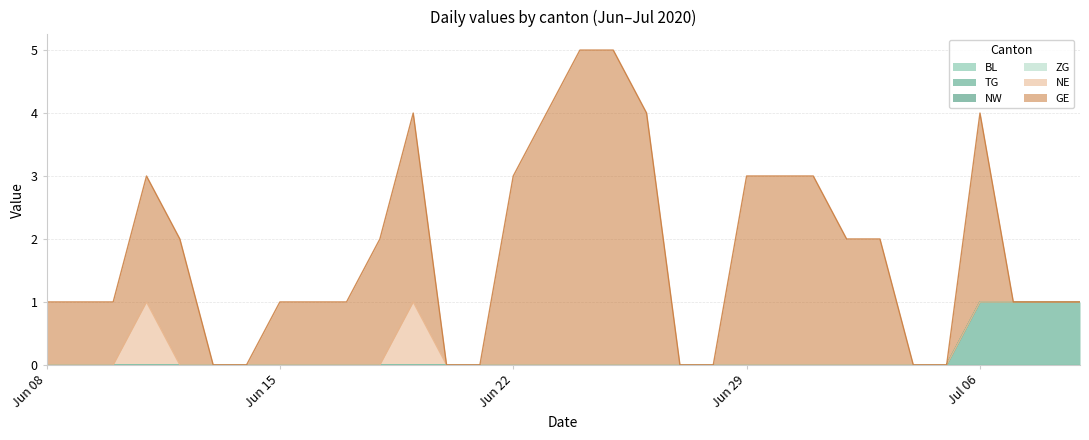

True or false: GE and NW intersect in this chart.

False